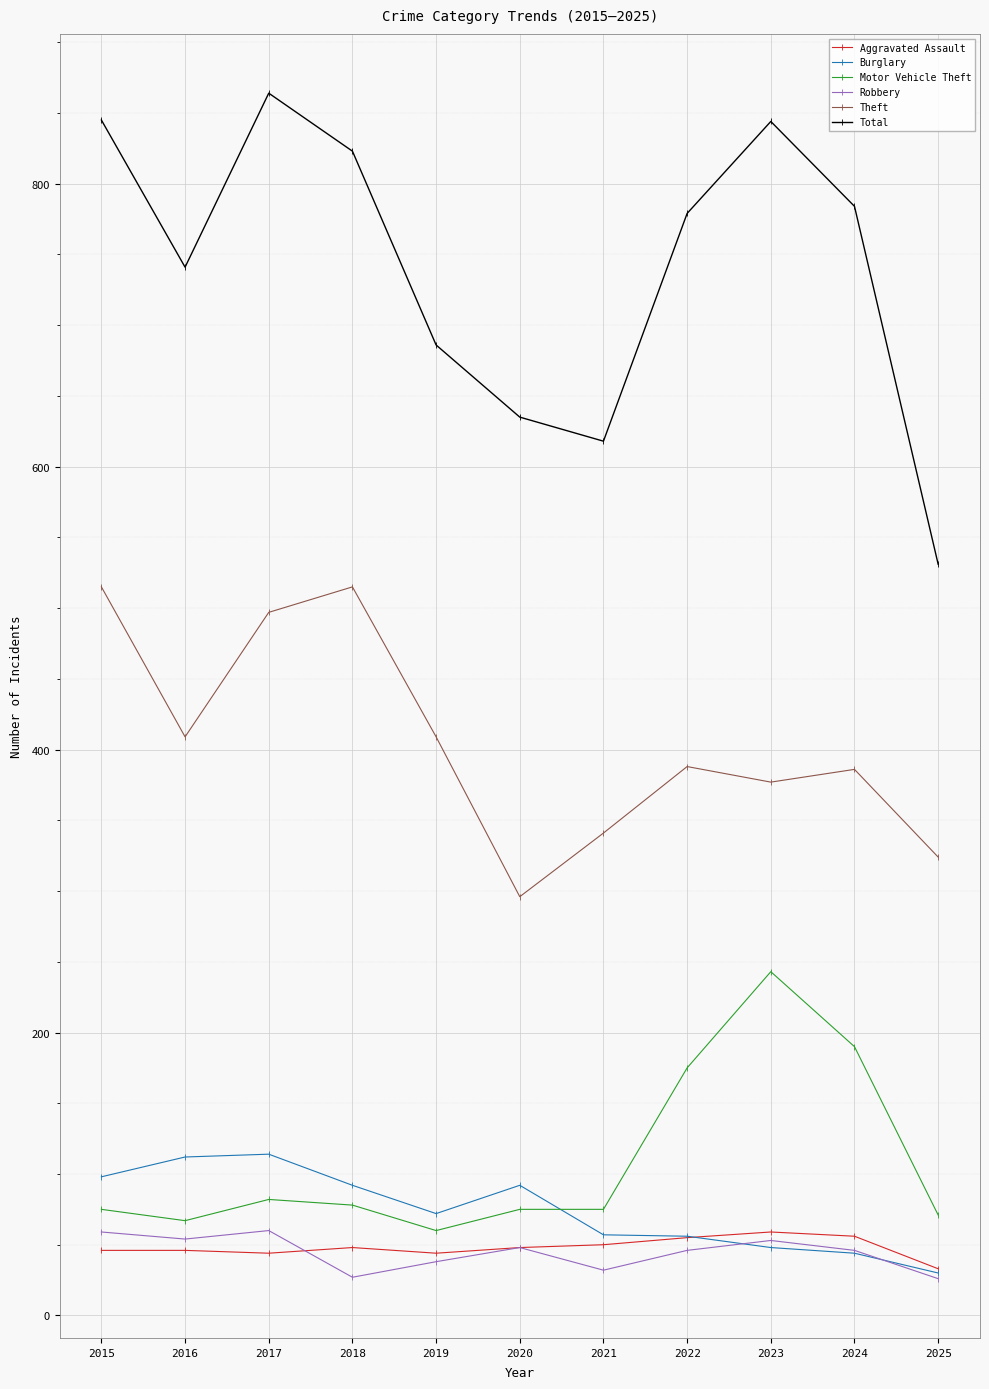

True or false: Total has a value of 618 at 2021.

True